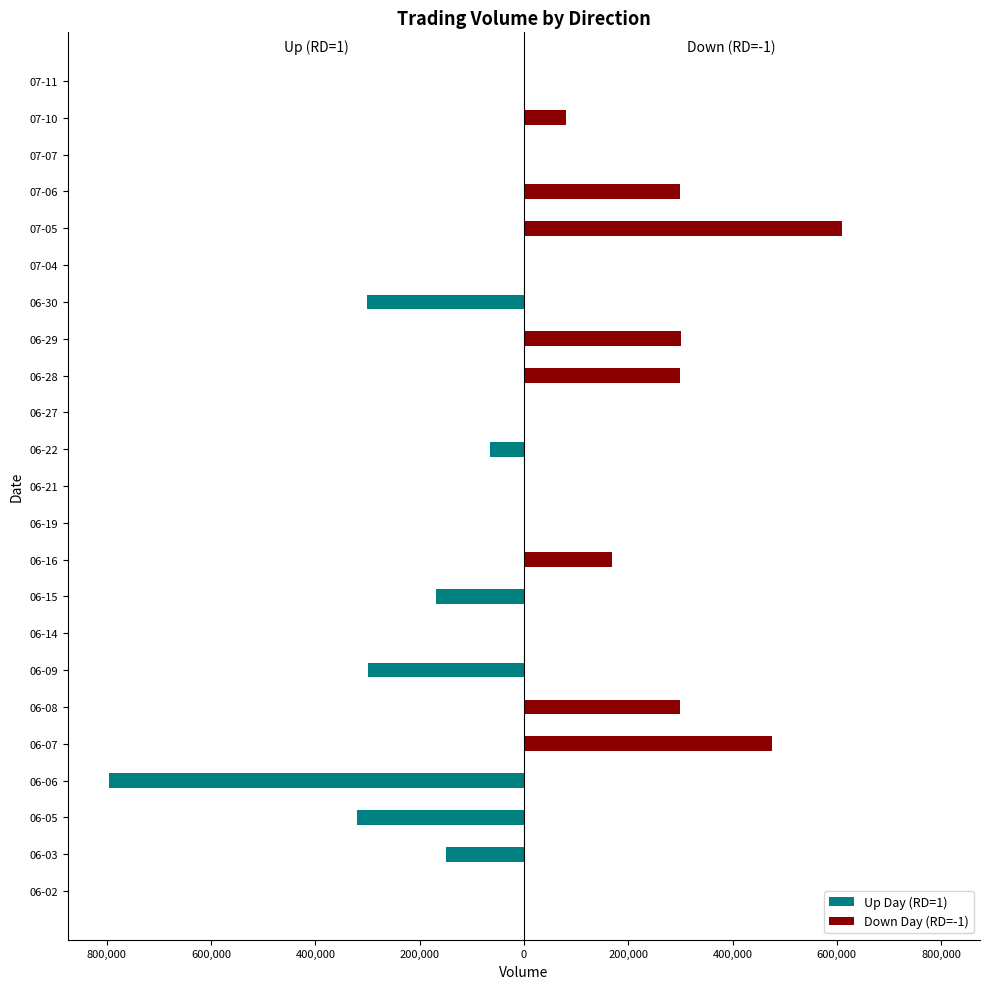

Rank the series by their maximum value, from lowest to highest.

Up Day (RD=1), Down Day (RD=-1)